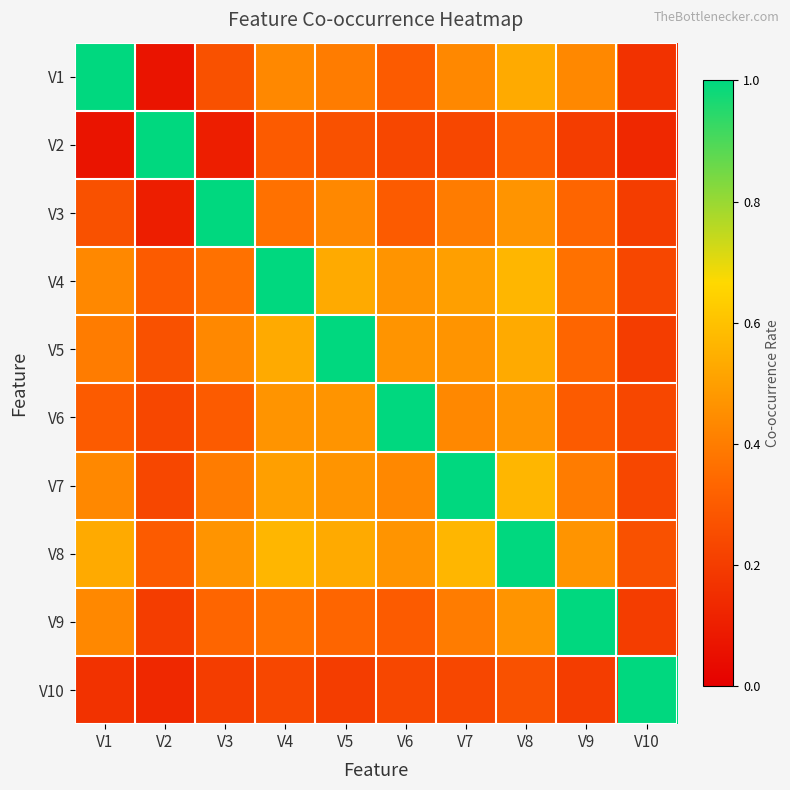

At which category does the chart reach its minimum across all series?

V2